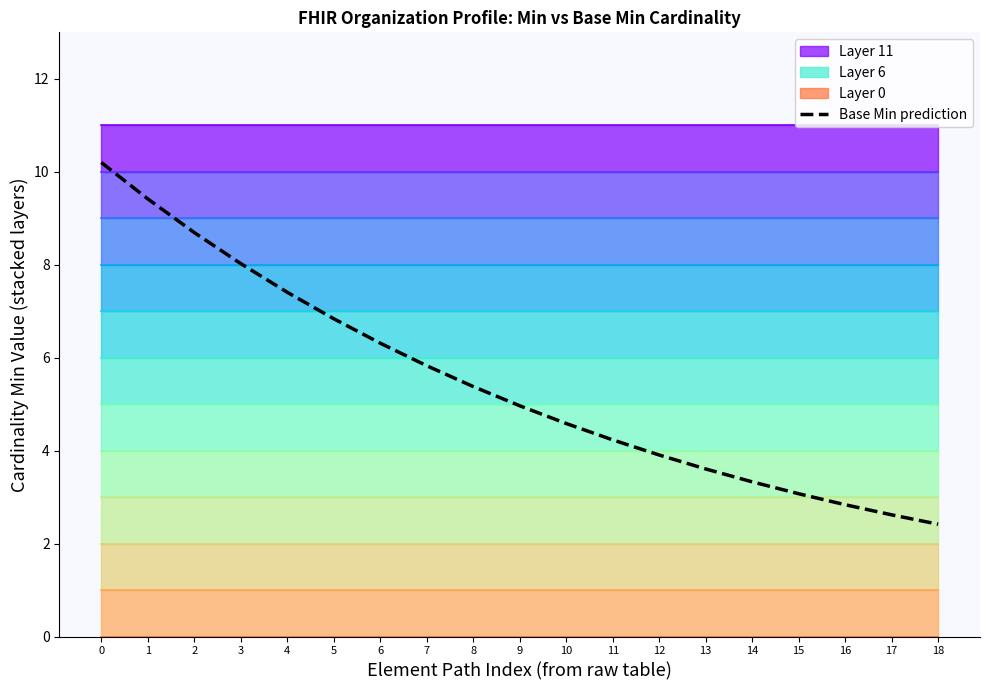

Is it true that the value at 8 is 5.4?

True